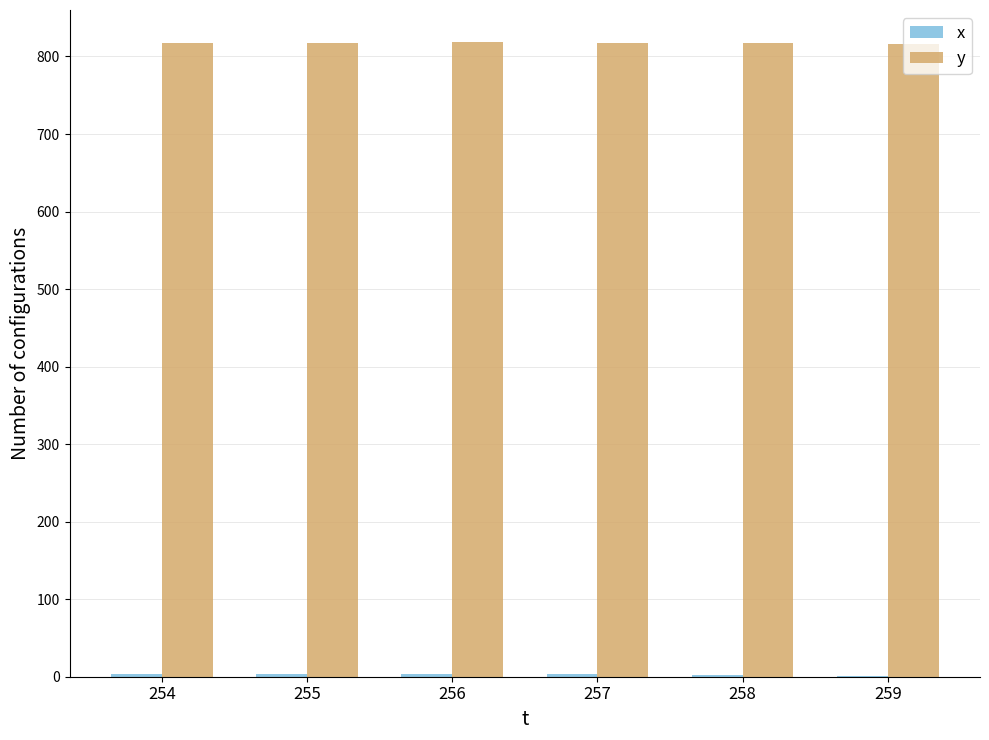

Is it true that y equals 1120 at 254?

False